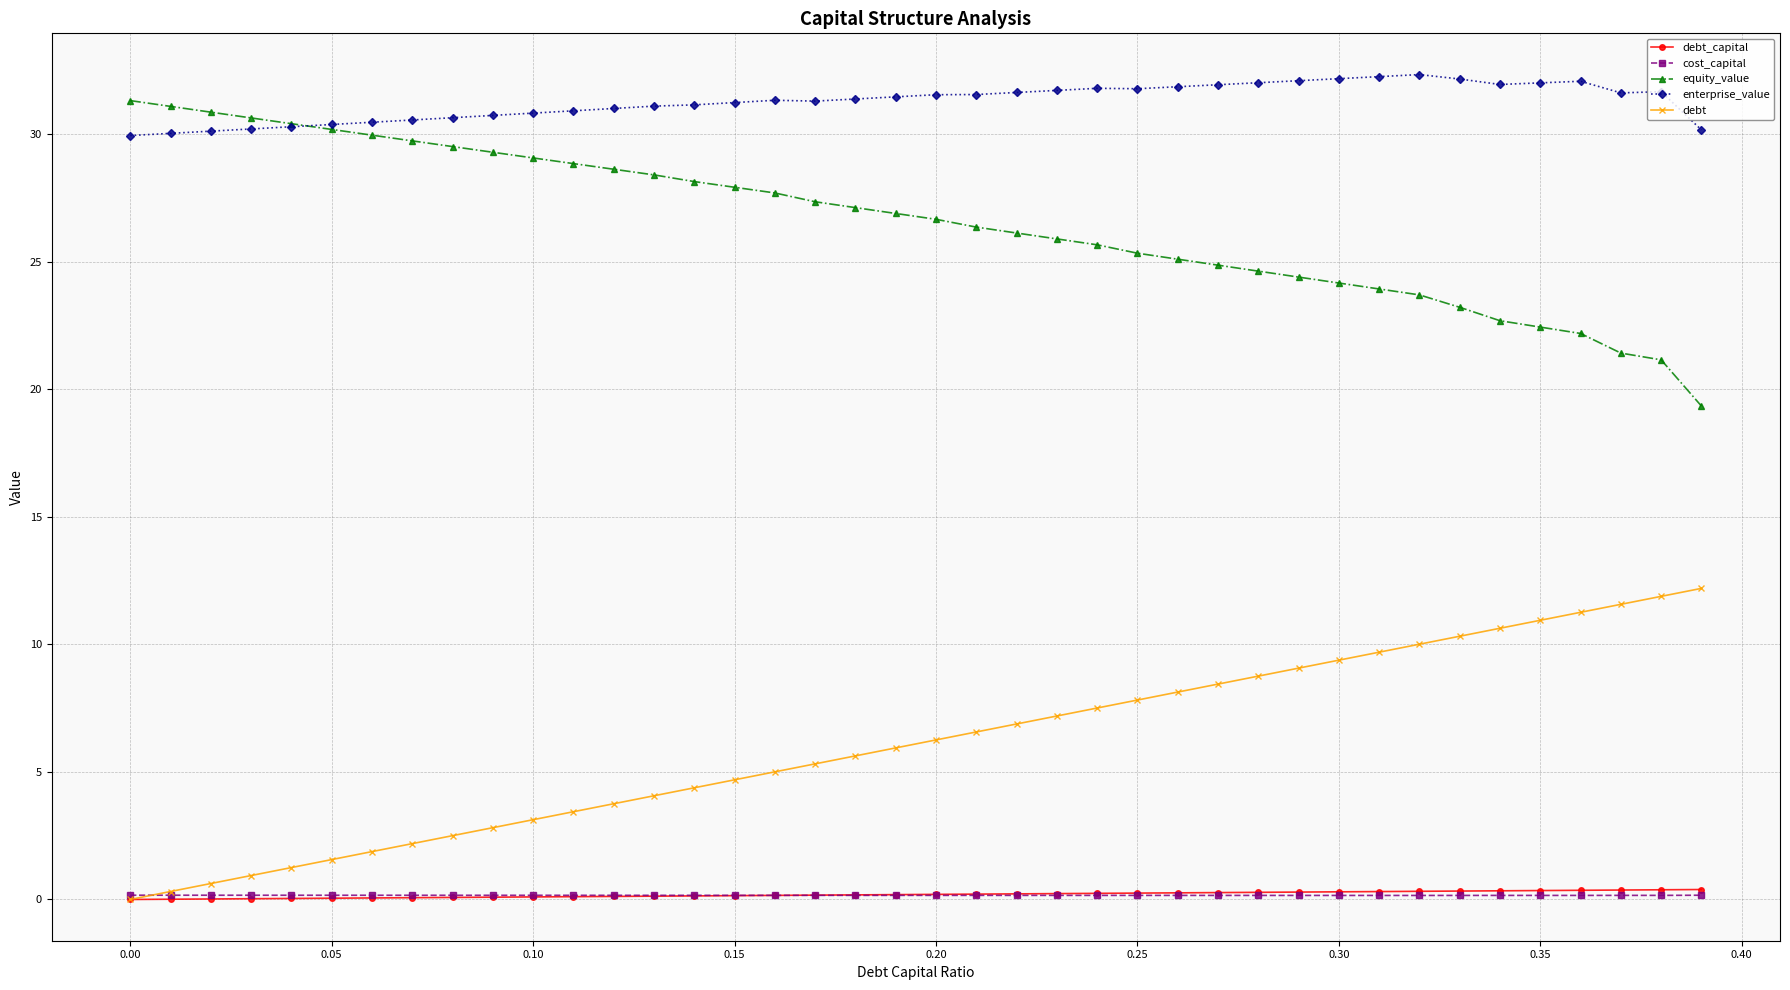

Which series has the largest total across all categories?

enterprise_value